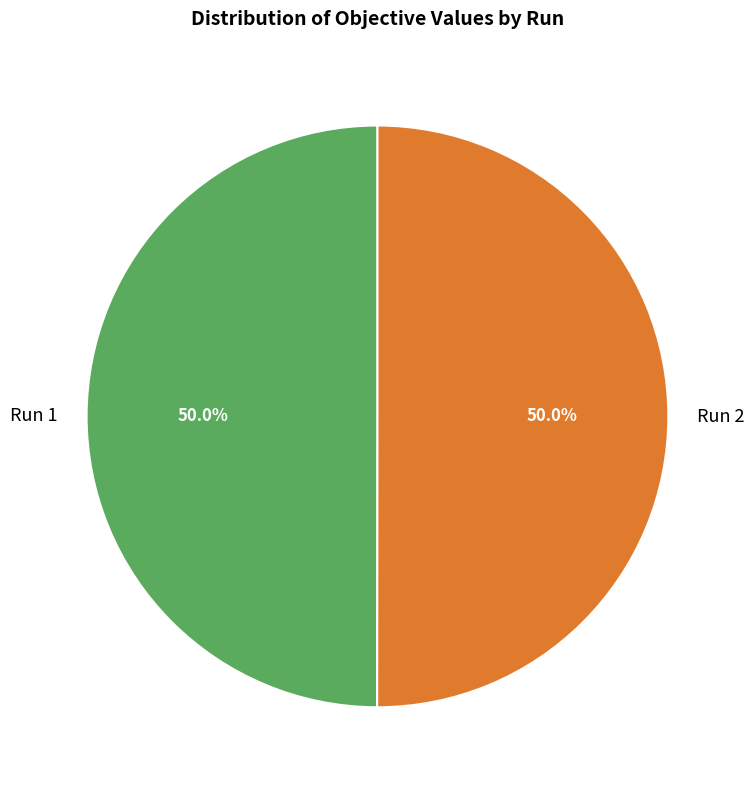

What percentage is the Run 2 slice, to the nearest percent?

50%